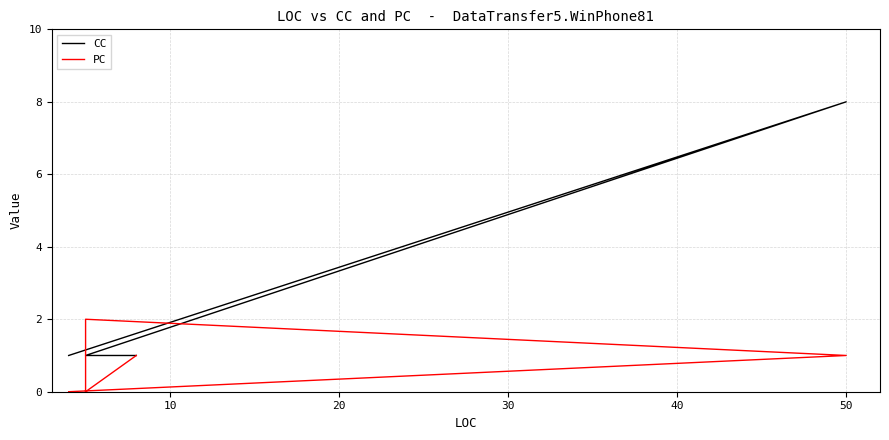

True or false: CC has more than 0 points higher than both neighbors.

True